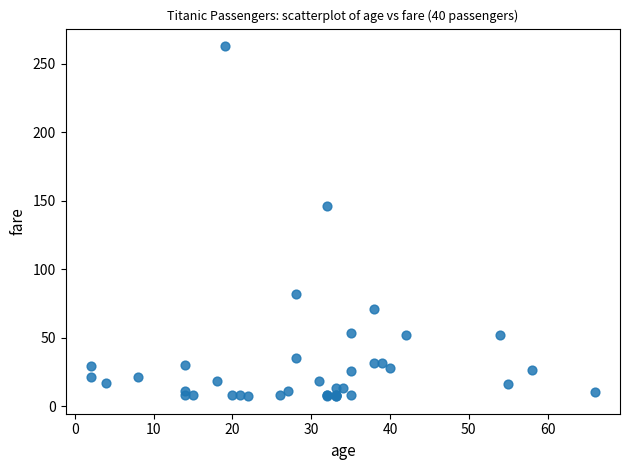

What Y value in the scatter plot is closest to 135?

146.5